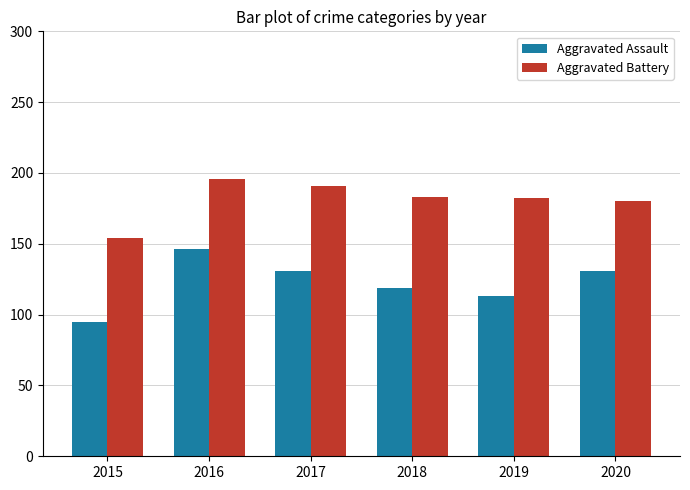

What is the difference between the highest and lowest values at 2018?

64